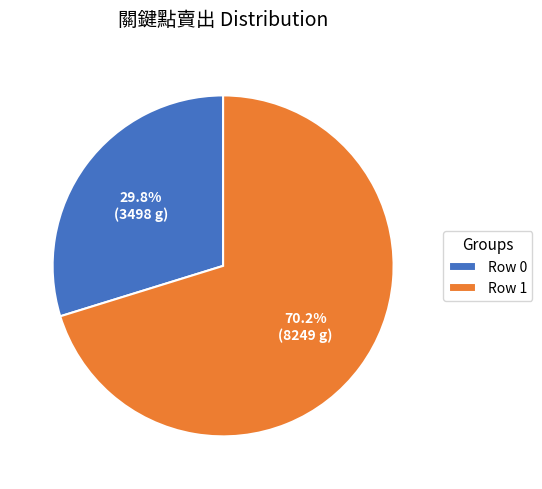

How many segments does this pie chart have?

2